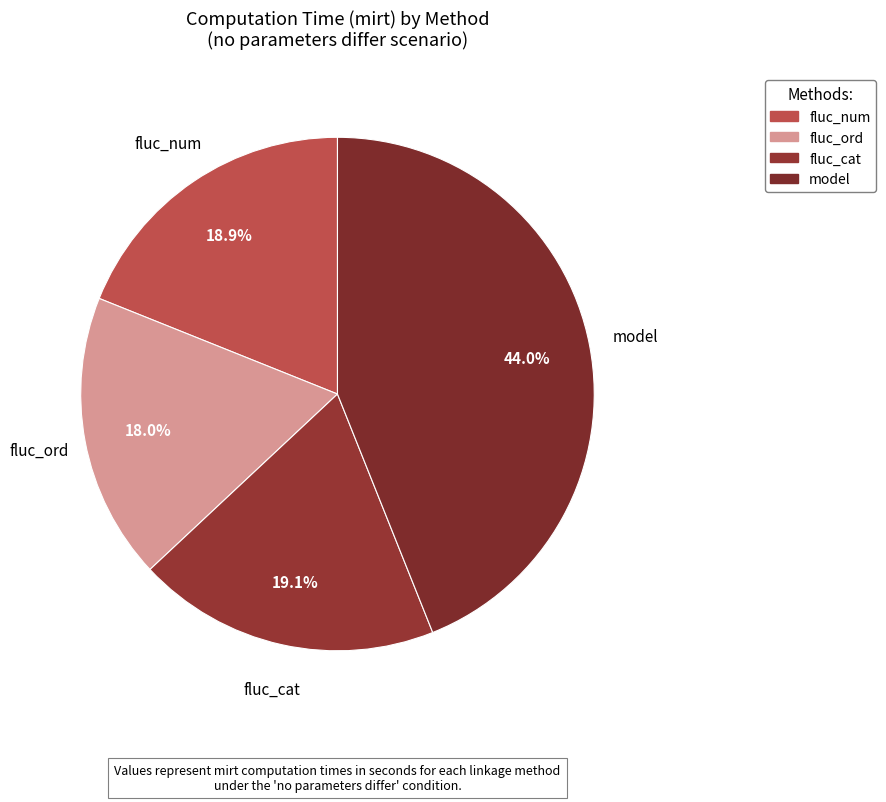

Which slice is the smallest?

fluc_ord